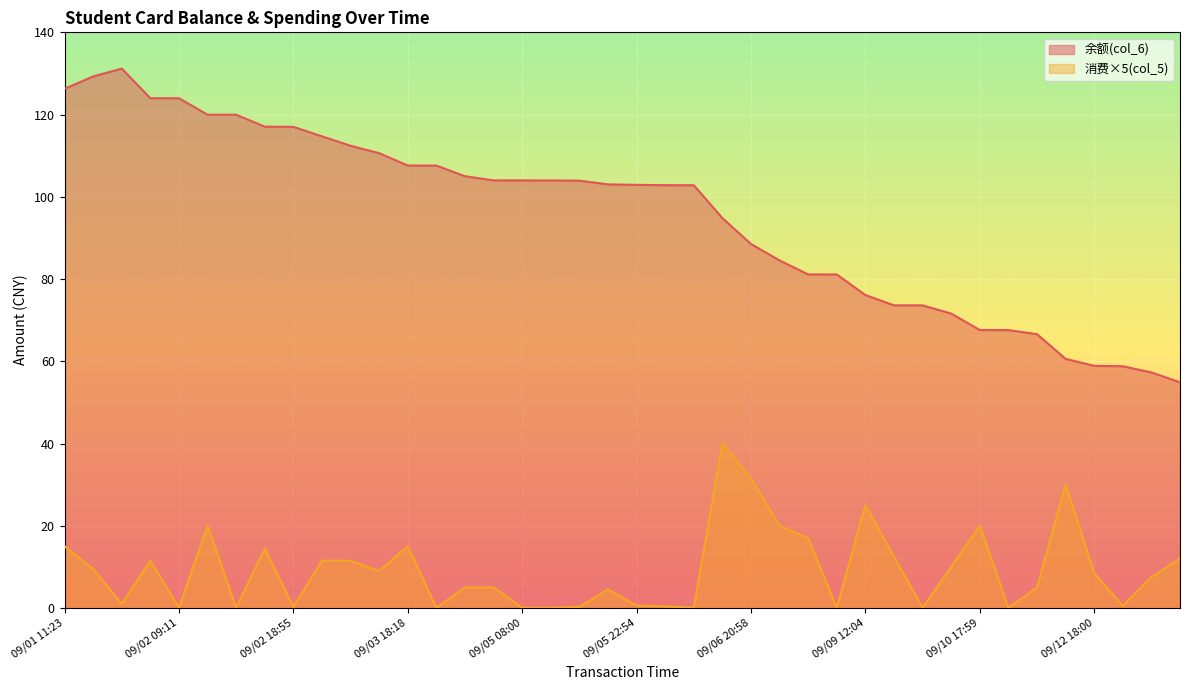

At which category does the chart reach its peak across all series?

09/01 19:17